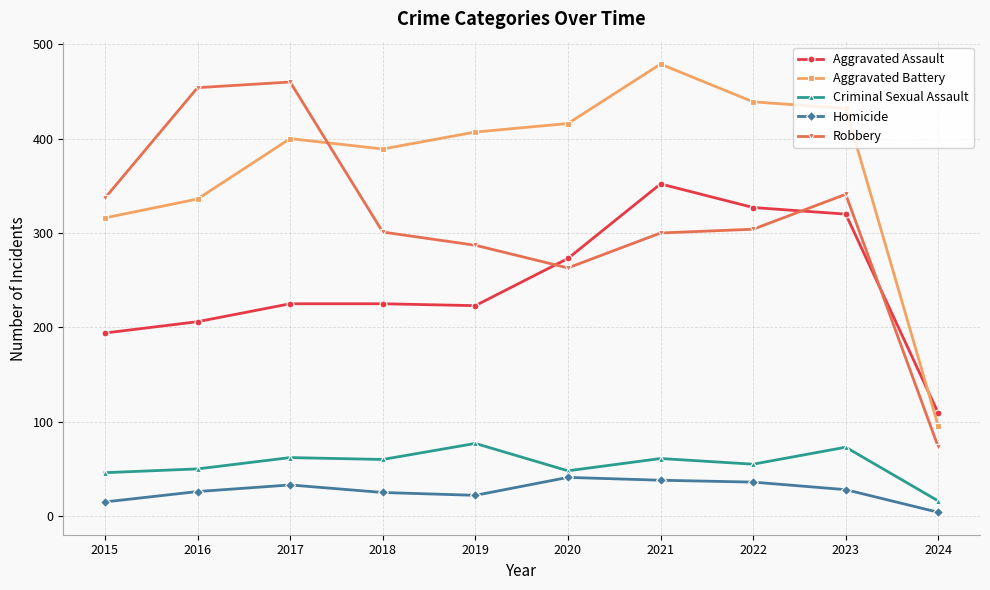

Read the Criminal Sexual Assault value at 2021.

61